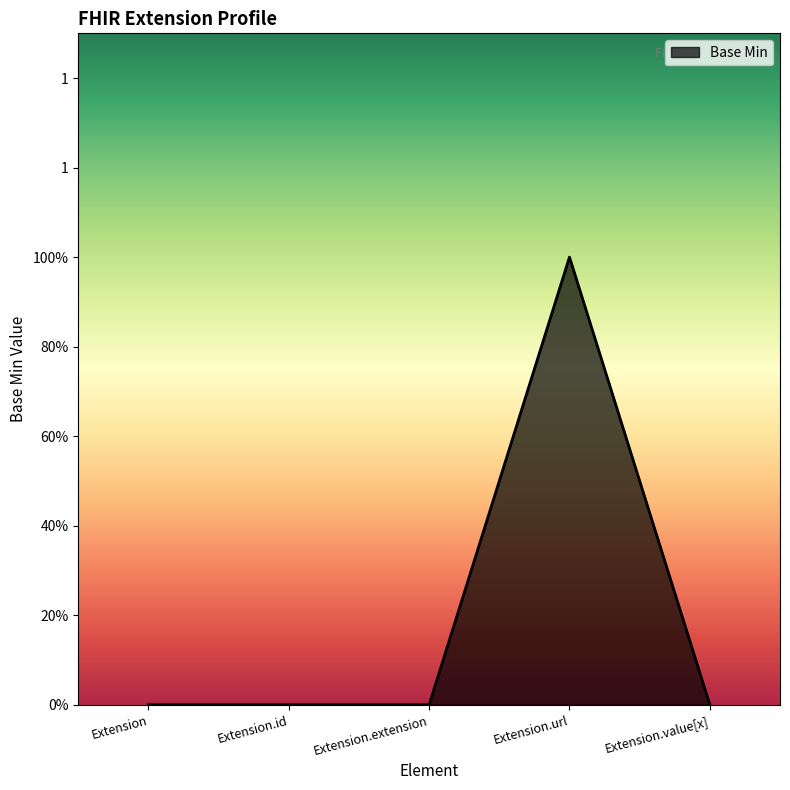

What is the sum of all values?

1